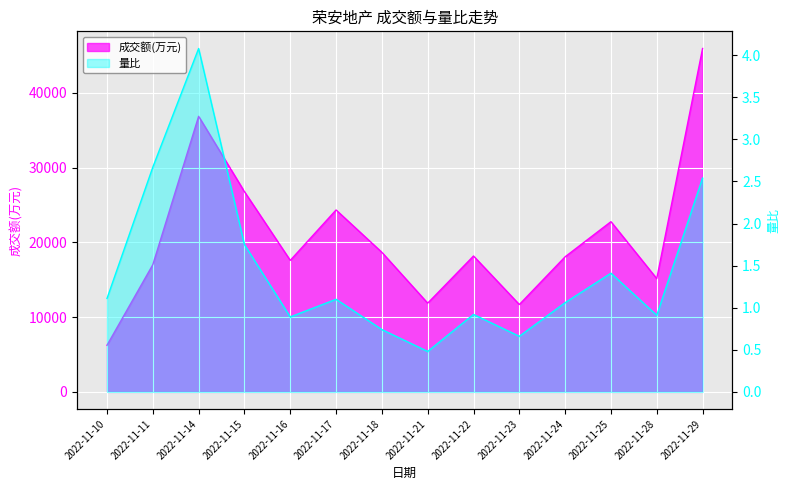

True or false: 量比 has a value of 1.7 at 2022-11-17.

False